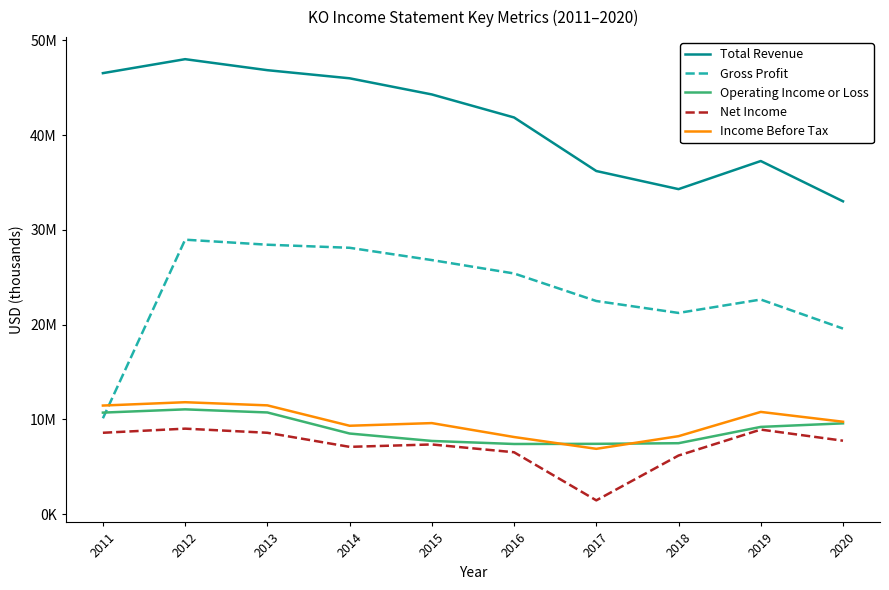

Reading left to right, transcribe all the data shown in this chart.

Total Revenue: 46542000	48017000	46854000	45998000	44294000	41863000	36212000	34300000	37266000	33014000
Gross Profit: 10111000	28964000	28433000	28109000	26812000	25398000	22491000	21233000	22647000	19581000
Operating Income or Loss: 10712000	11056000	10728000	8505000	7722000	7400000	7417000	7483000	9204000	9579000
Net Income: 8584000	9019000	8584000	7098000	7351000	6527000	1450000	6183000	8920000	7747000
Income Before Tax: 11458000	11809000	11477000	9325000	9605000	8136000	6890000	8225000	10786000	9749000